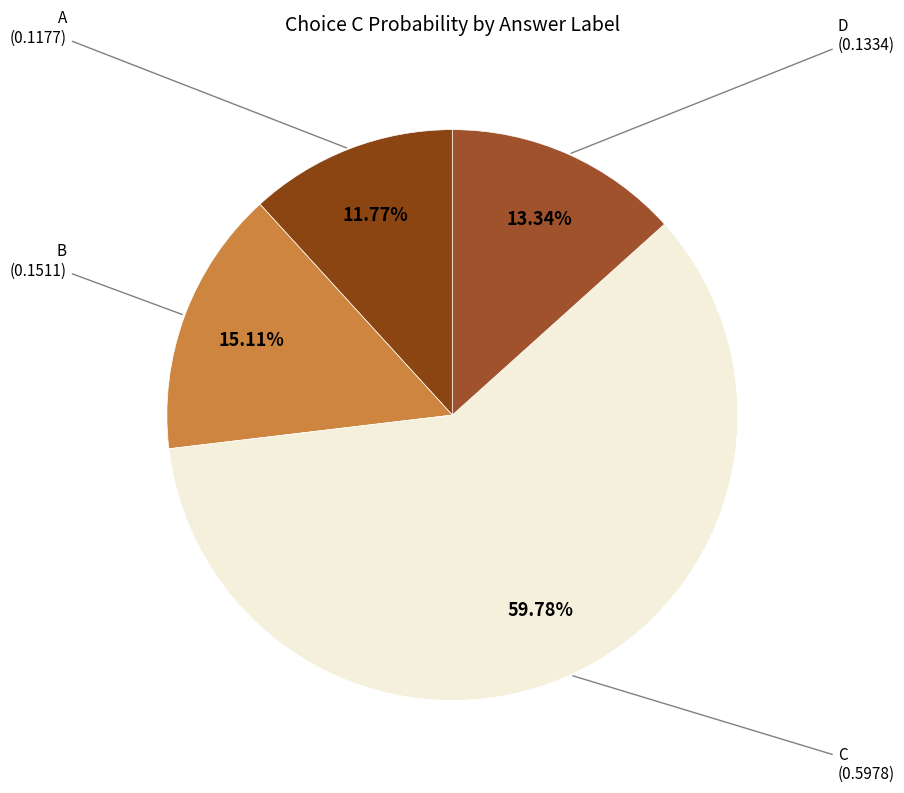

Rank the categories by value from highest to lowest.

C, B, D, A